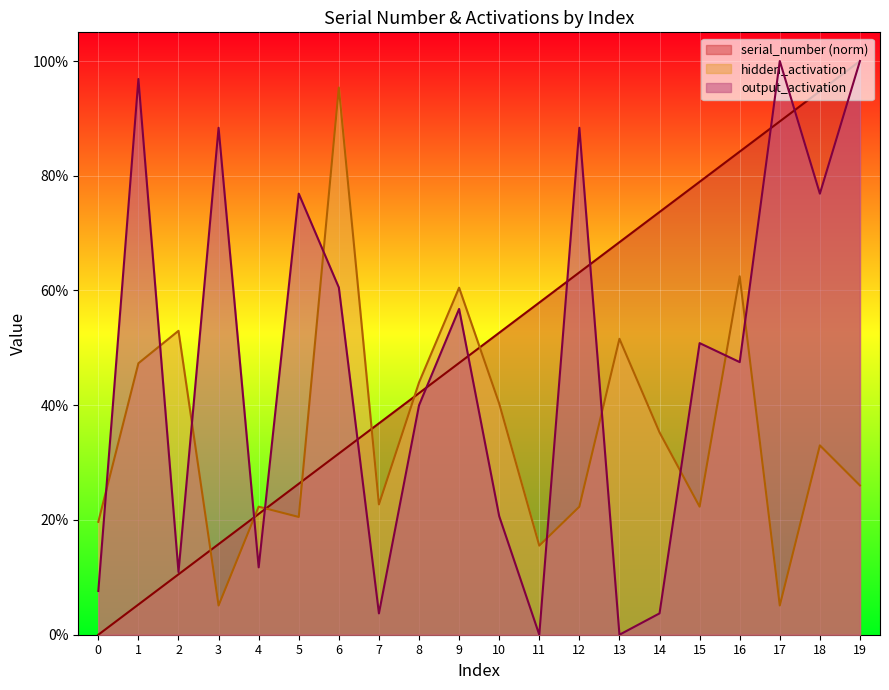

Which category has the highest value across all series?

19